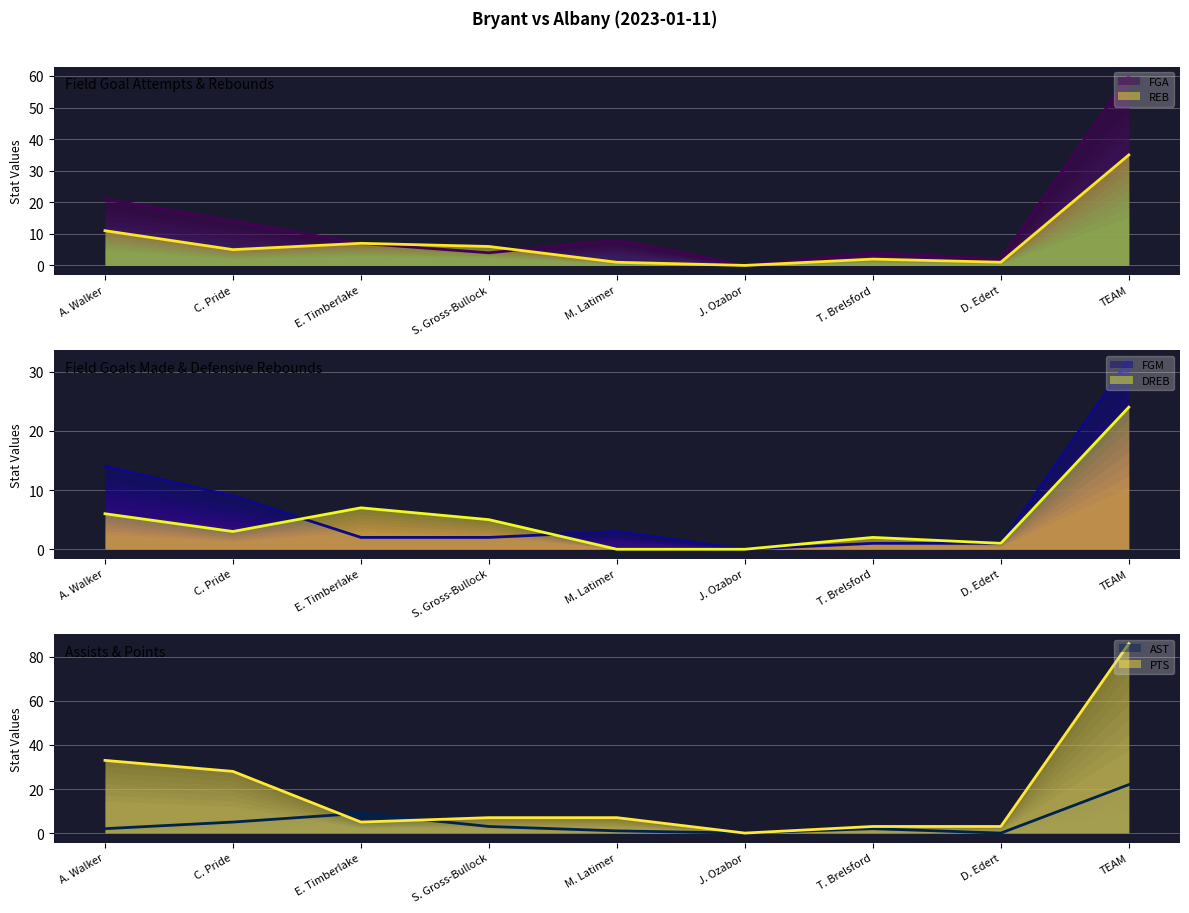

What is the difference between the maximum and second lowest values in the PTS series?

83